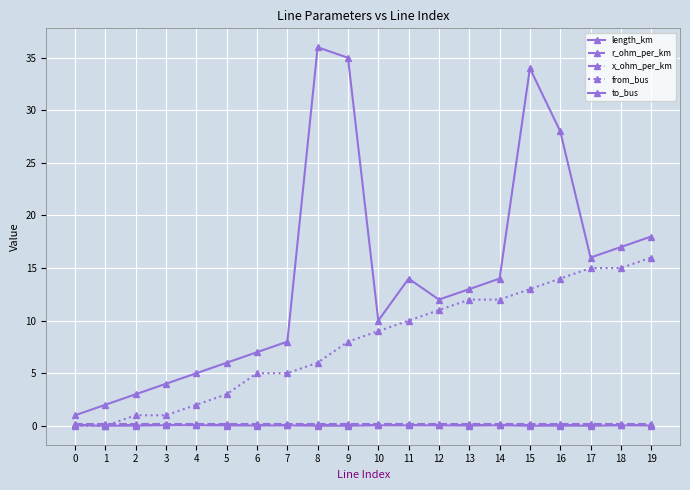

What is the total value across all series at 10?

19.2